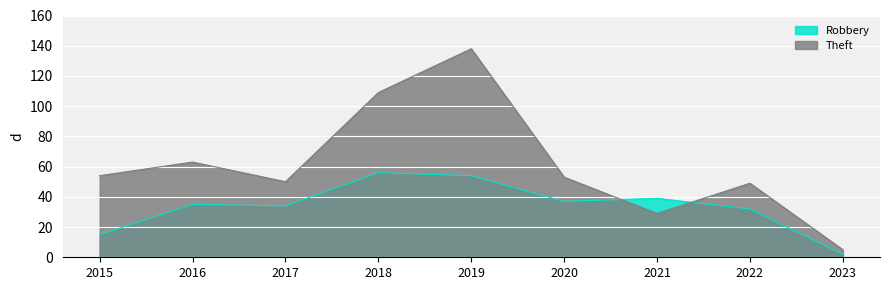

What is the difference between the maximum and minimum values in the Theft series?

133